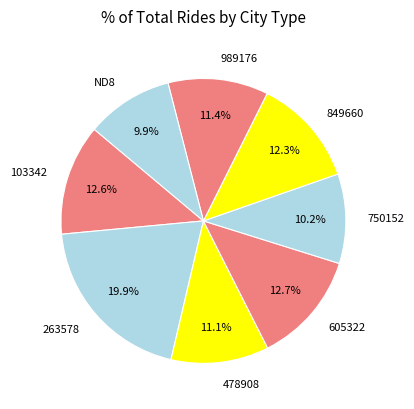

What is the ratio of the value at 478908 to the value at ND8?

1.1